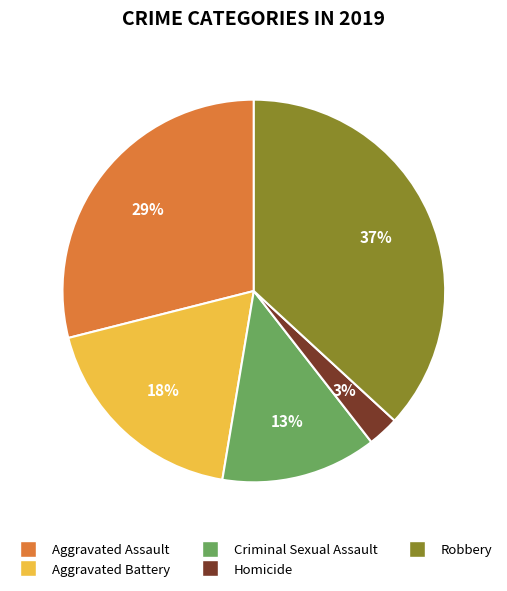

Which slice is the smallest?

Homicide